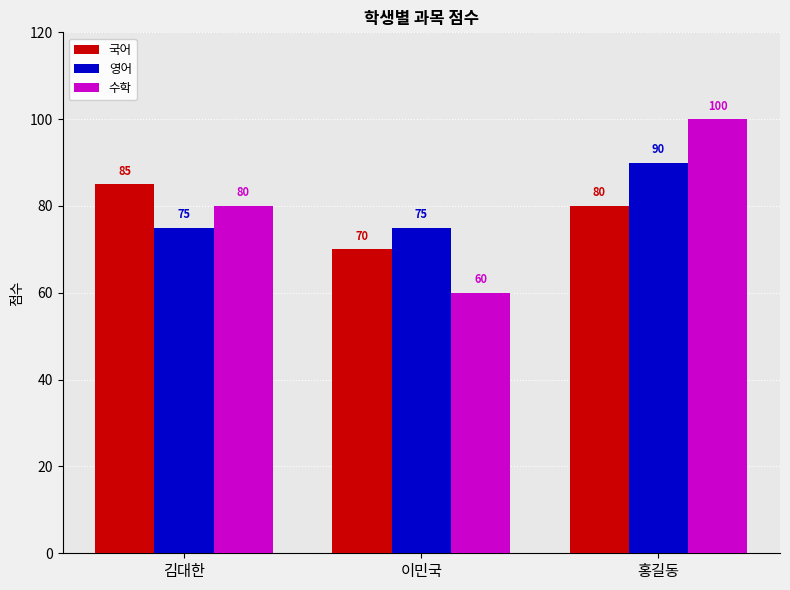

Reading left to right, list all the values displayed in this chart.

국어: 85	70	80
영어: 75	75	90
수학: 80	60	100